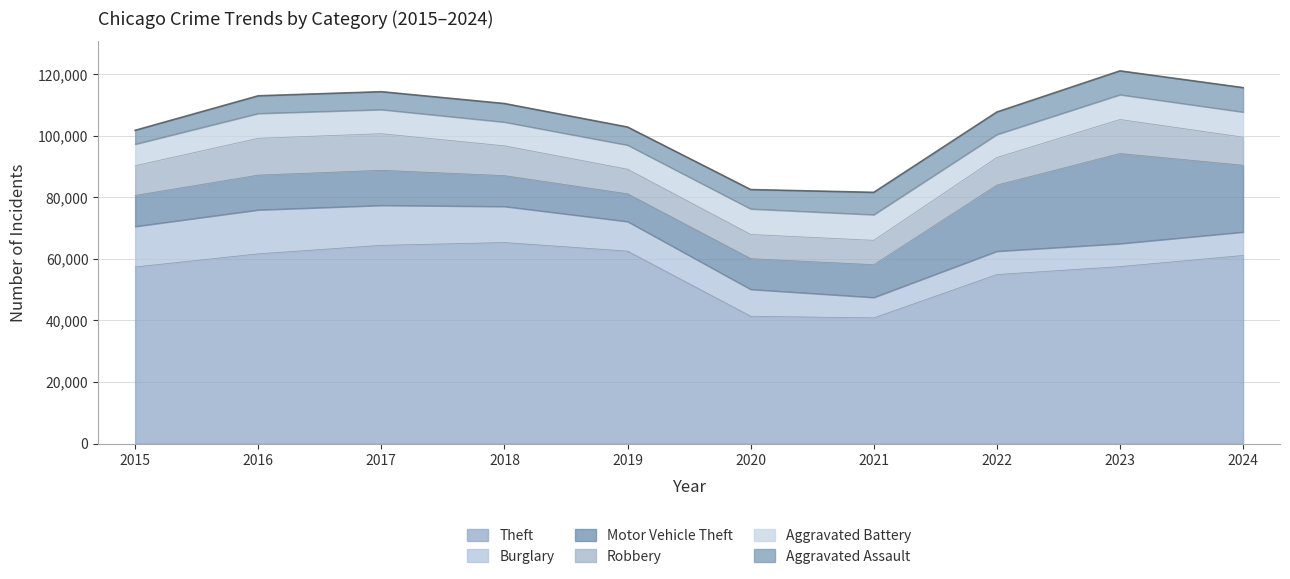

What is the sum of the Robbery values at 2024 and 2021?

17042